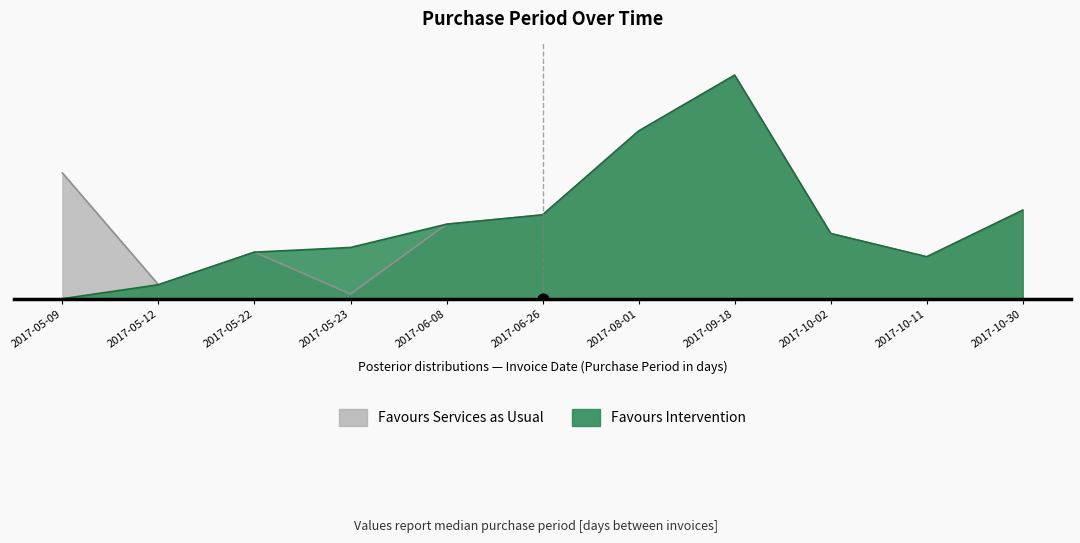

Which series has the largest total across all categories?

Favours Services as Usual